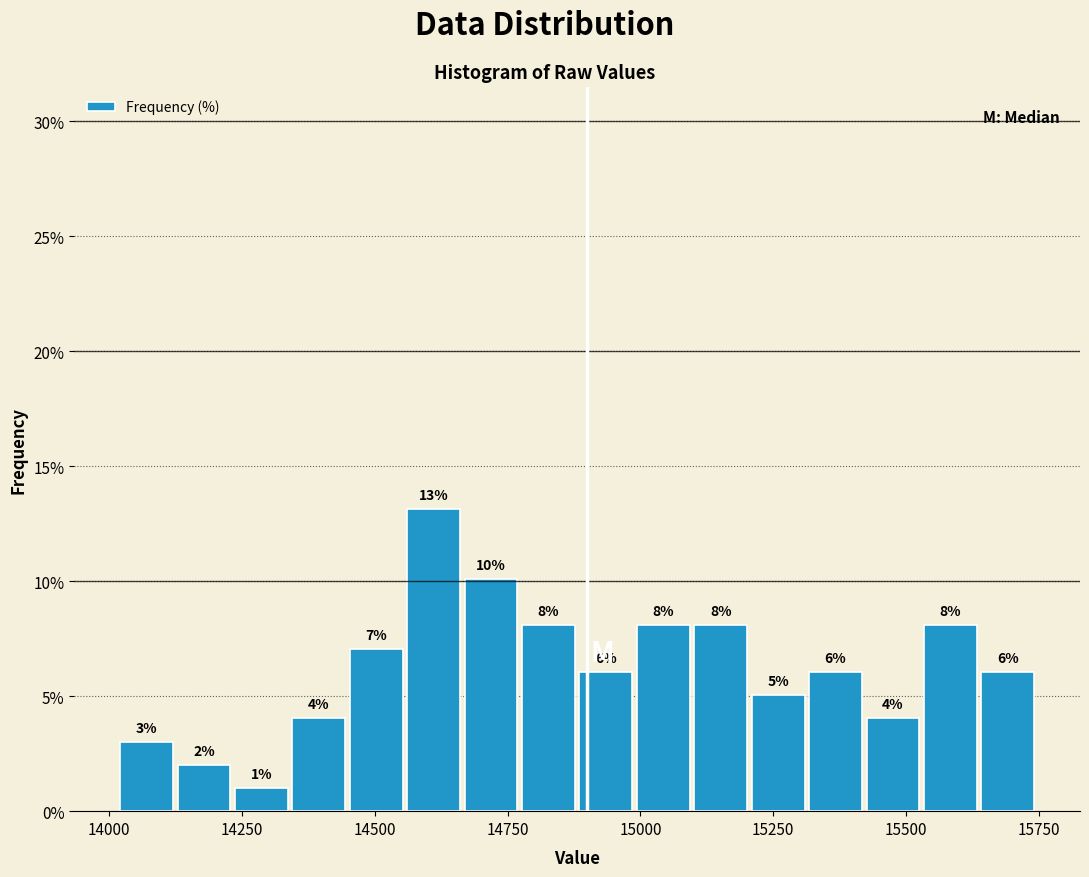

Read against the x-axis, roughly where is the centre of the tallest bar?

14600